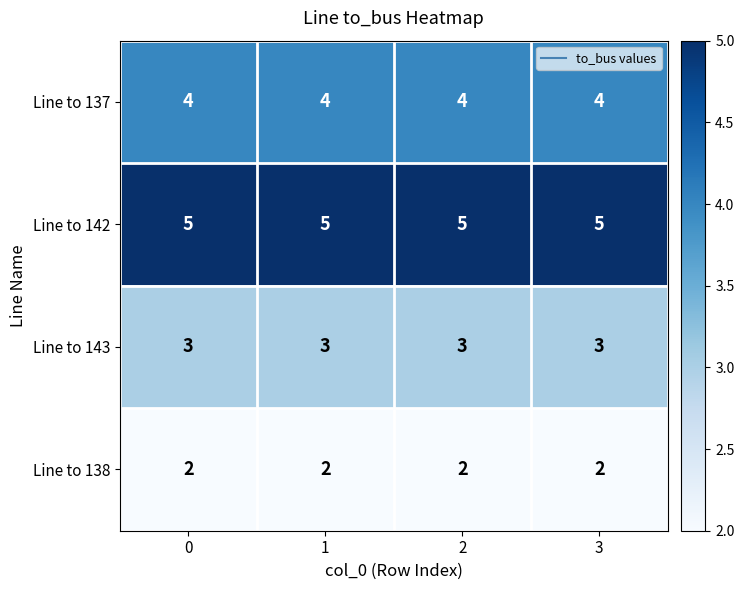

Read the Line to 143 value at 1.

3